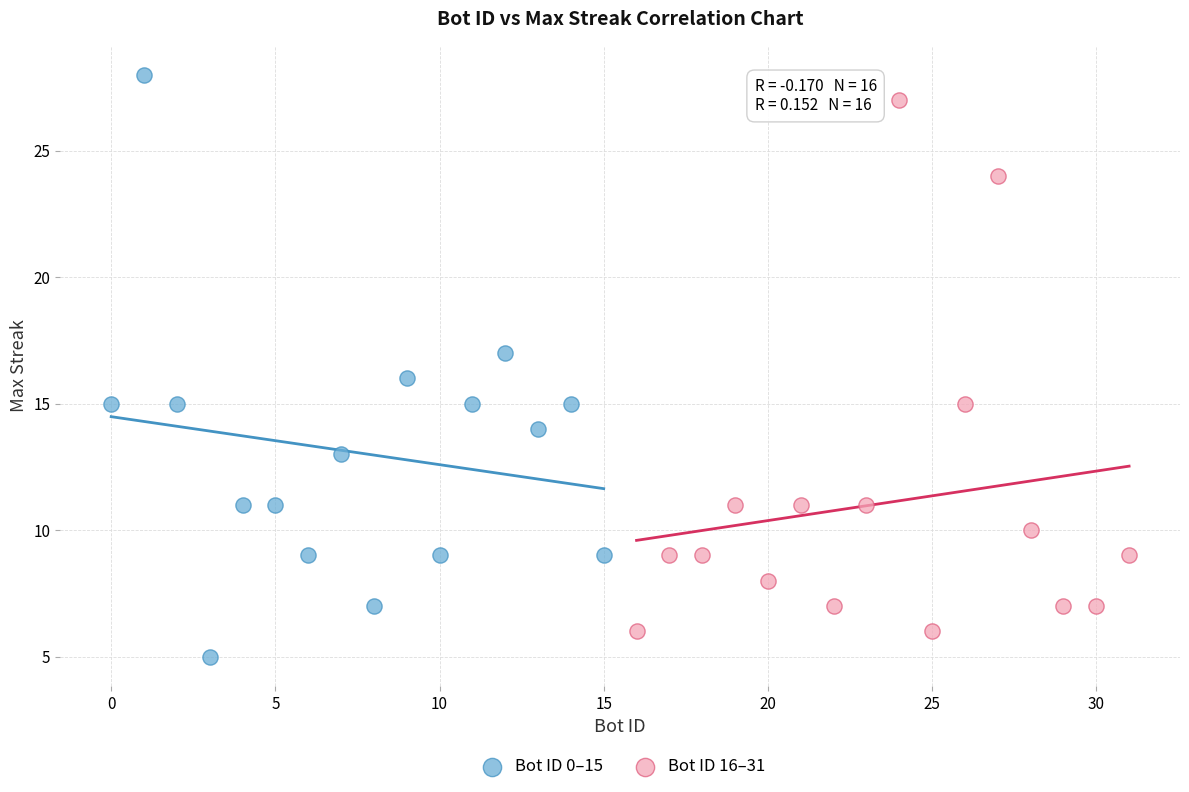

What are all the series names shown in the legend?

Bot ID 0–15, Bot ID 16–31